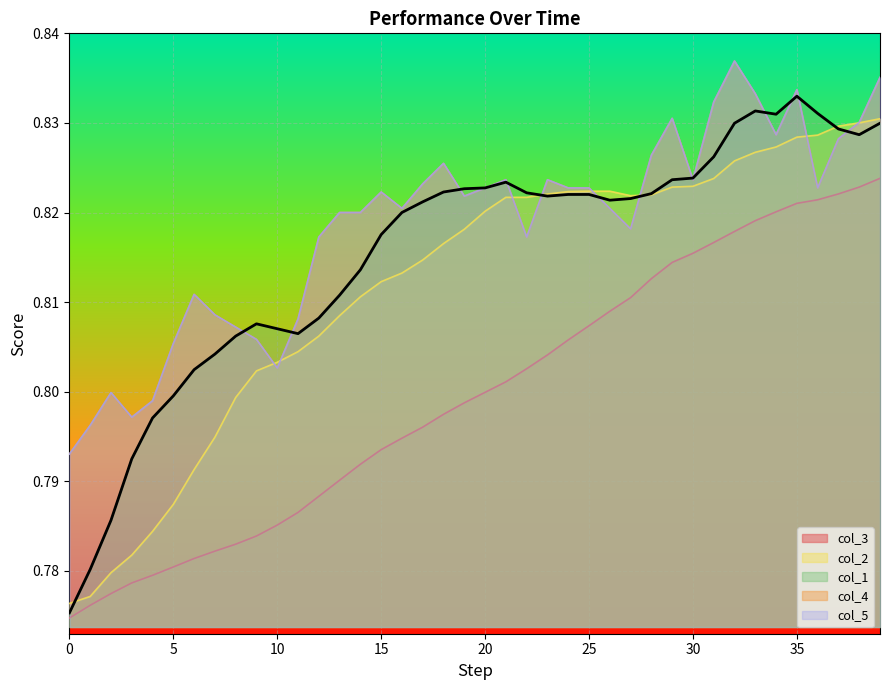

How many times do col_5 and col_2 cross each other?

8